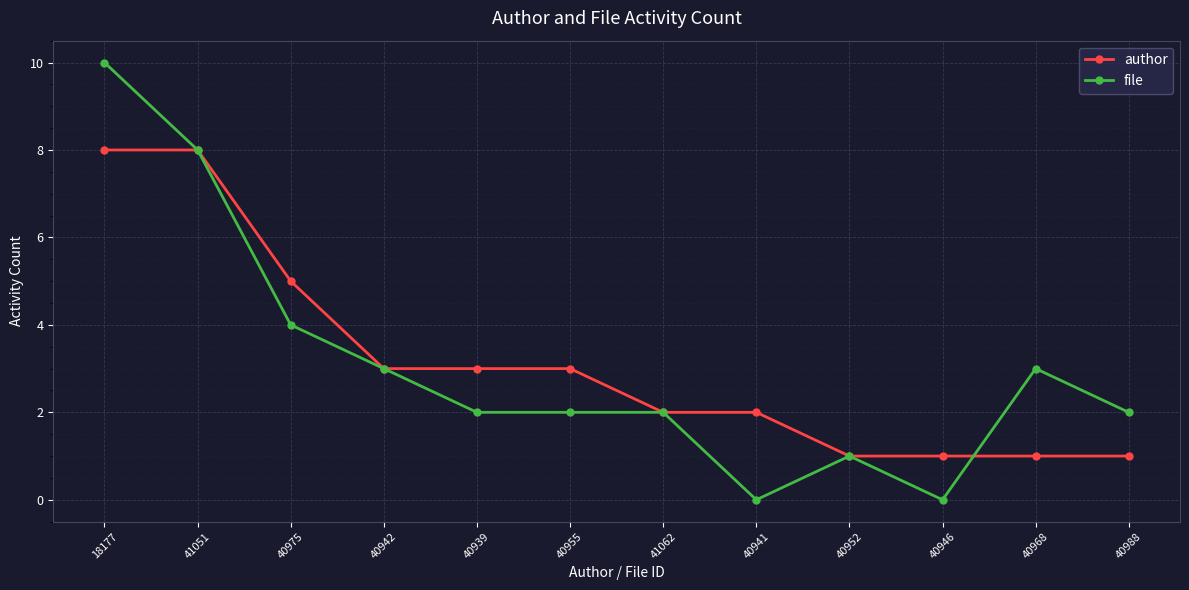

Is this an area chart (filled region under the line)?

No